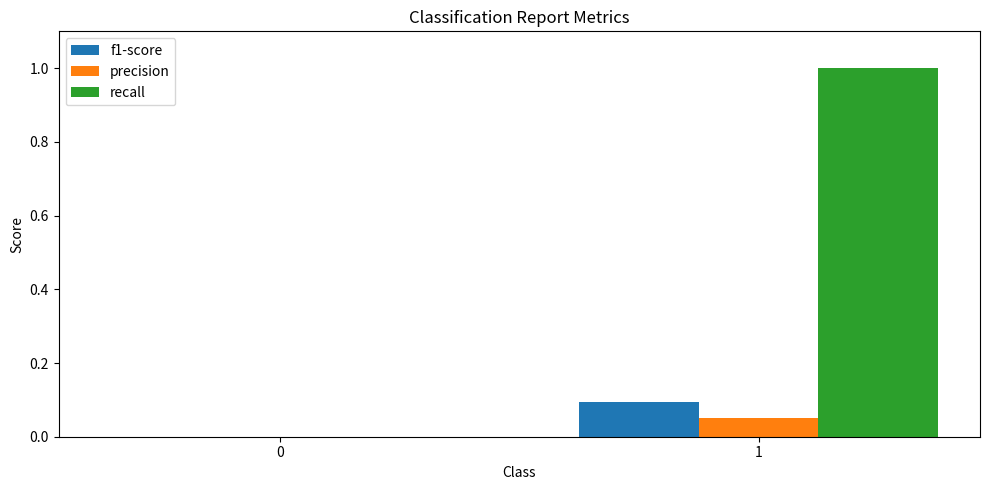

What is the total value across all series at 1?

1.1